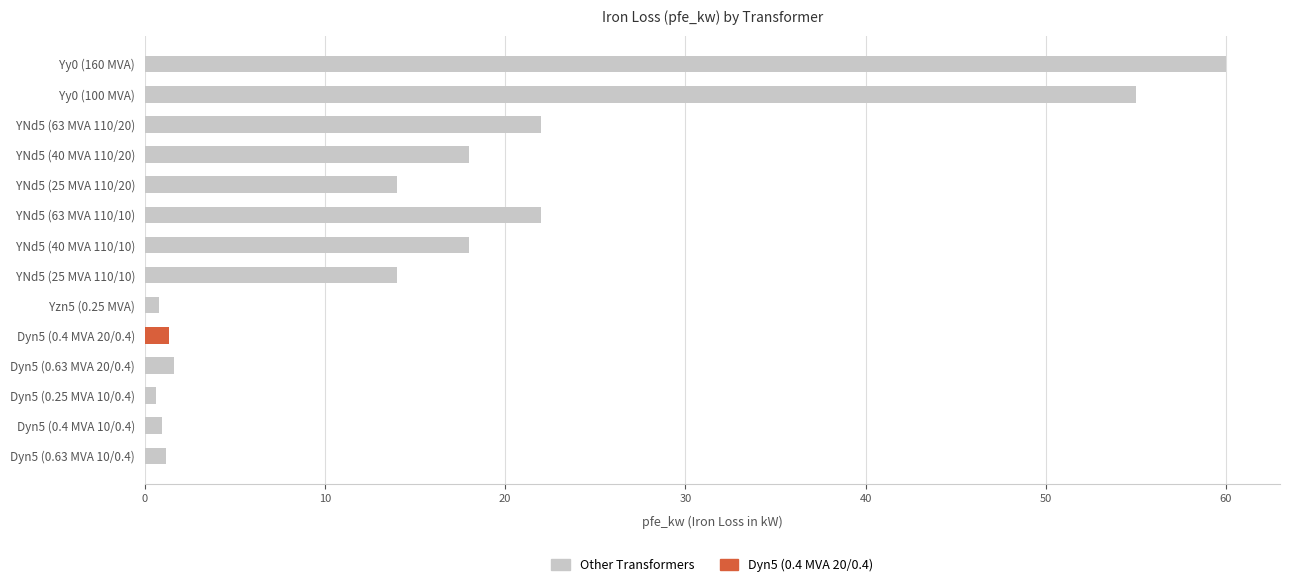

What is the difference between the second highest and minimum values?

54.4